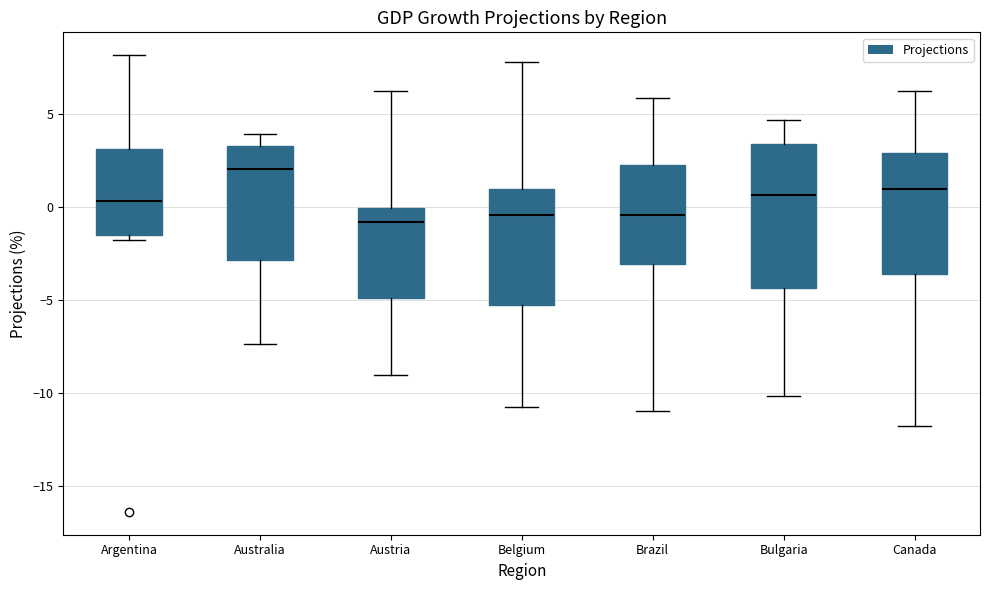

Reading left to right, read every box against the y-axis: the position of its median line, the range the box covers, and the ends of its whiskers. The values are not printed on the chart, so give them approximately, as read against the axis.

Argentina: median 0.5, box -1.5 to 3.0, whiskers -2.0 to 8.0
Australia: median 2.0, box -3.0 to 3.5, whiskers -7.5 to 4.0
Austria: median -1.0, box -5.0 to 0.0, whiskers -9.0 to 6.5
Belgium: median -0.5, box -5.5 to 1.0, whiskers -10.5 to 8.0
Brazil: median -0.5, box -3.0 to 2.5, whiskers -11.0 to 6.0
Bulgaria: median 0.5, box -4.5 to 3.5, whiskers -10.0 to 4.5
Canada: median 1.0, box -3.5 to 3.0, whiskers -12.0 to 6.5